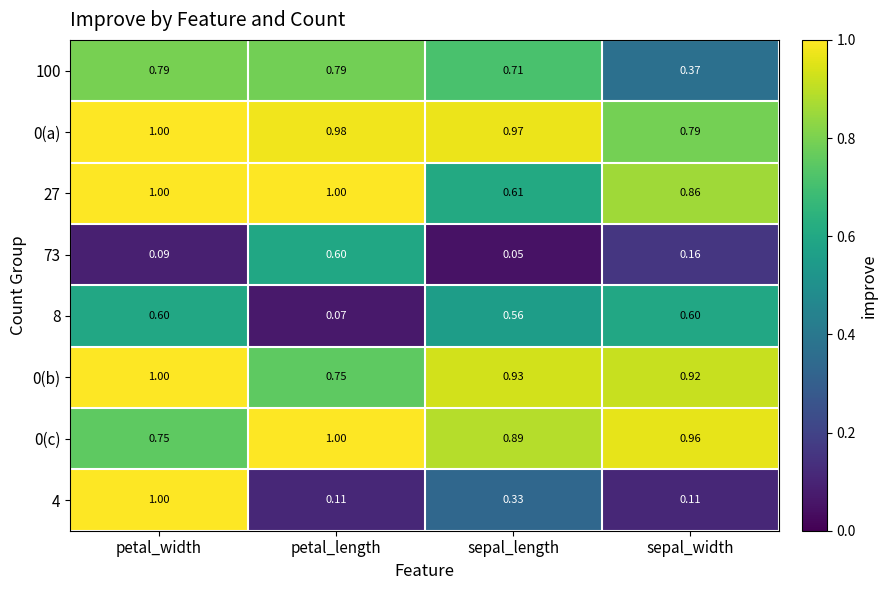

Which series has the largest total across all categories?

0(a)